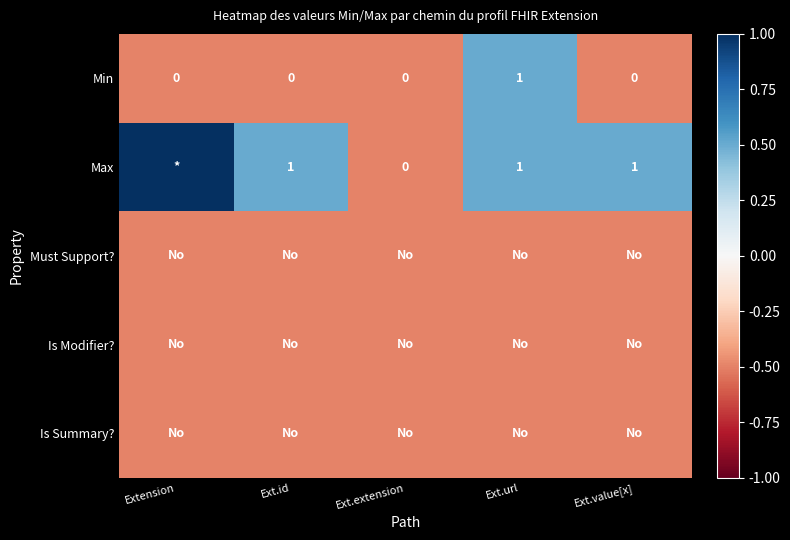

The Max series shows 0.7 at Ext.url. True or false?

False